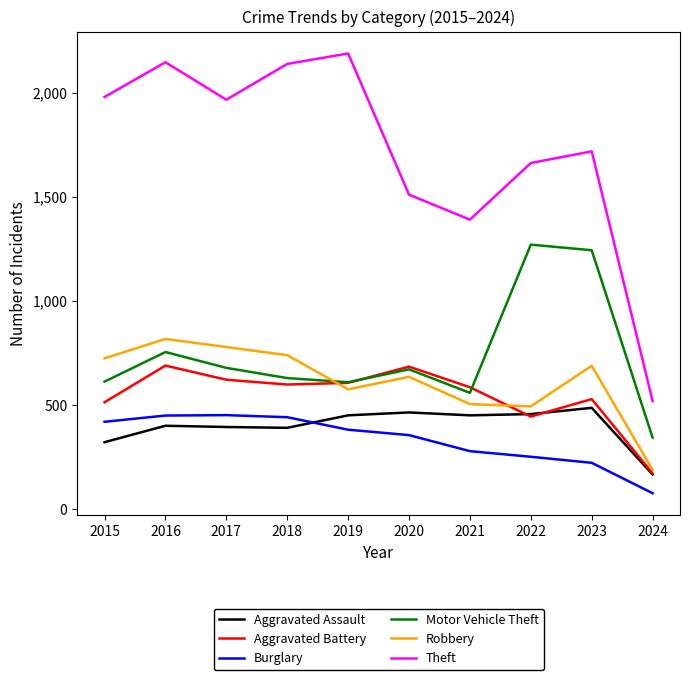

At which category is the sum across all series the highest?

2016